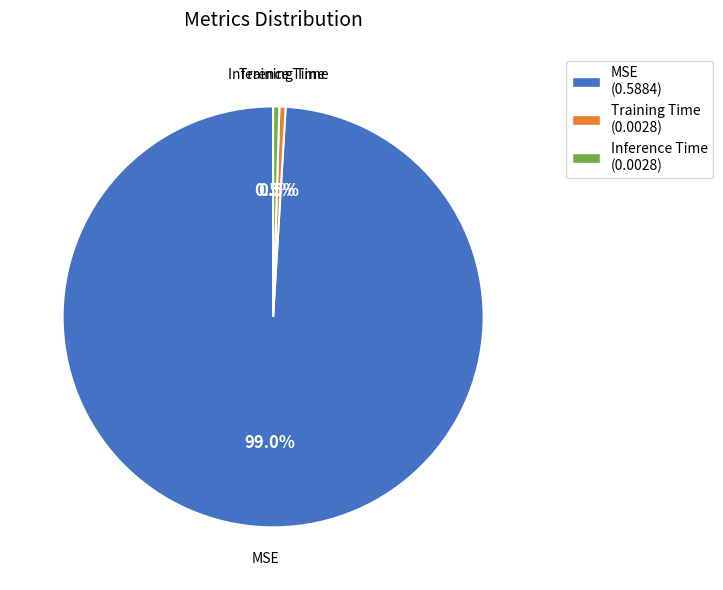

To the nearest percent, what portion does MSE represent?

99%